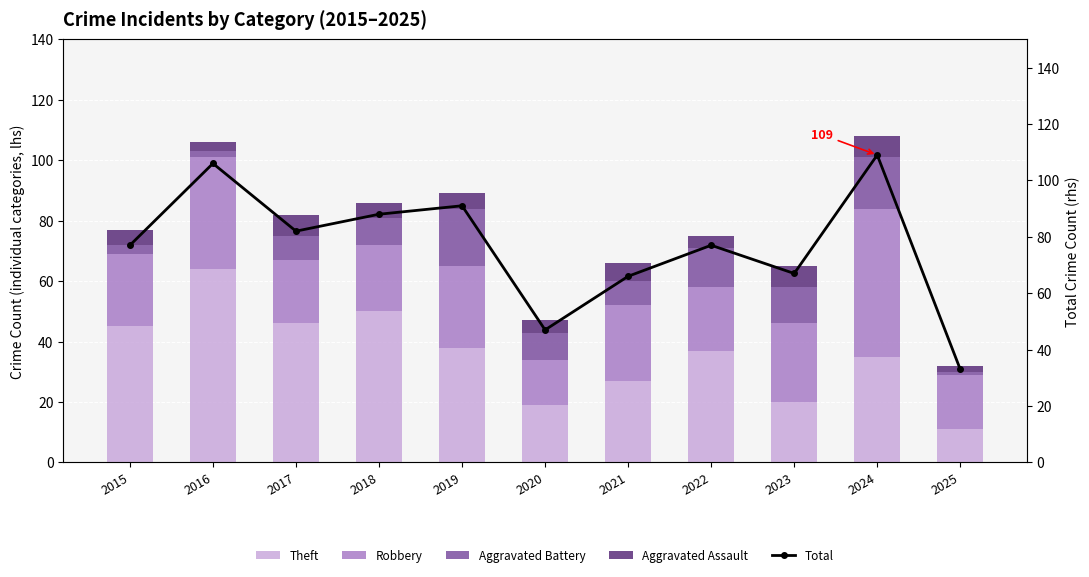

Is it true that Total equals 190 at 2016?

False